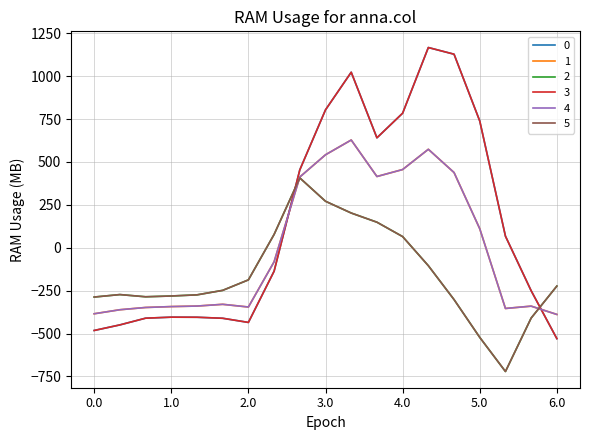

Where is the first local minimum for 0?

2.0